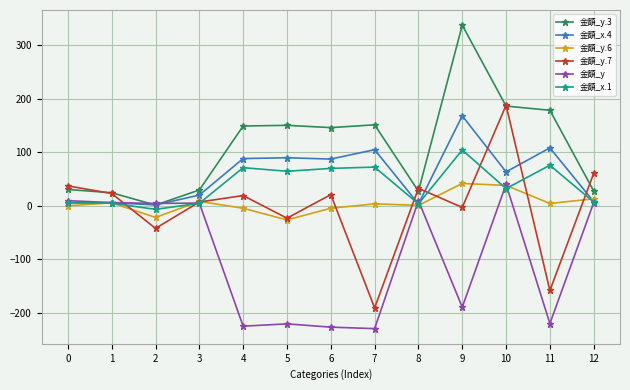

Is the value of 金額_y.3 at 4 greater than the value of 金額_y.6 at 0?

Yes